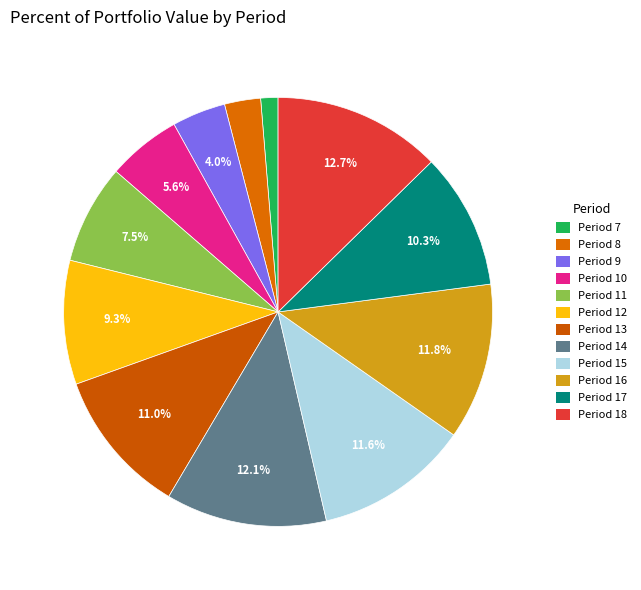

To the nearest percent, what is the difference between the largest and smallest slice percentages?

11%